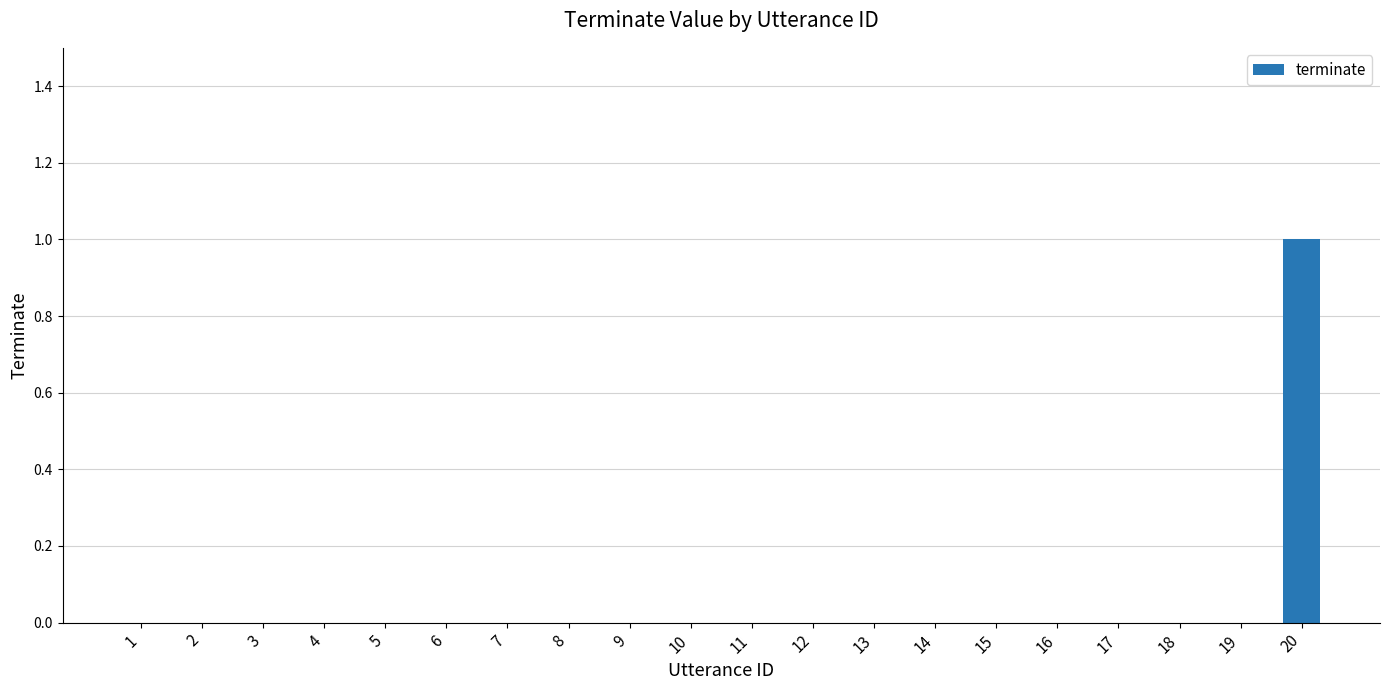

Reading left to right, extract all data points from this chart.

0	0	0	0	0	0	0	0	0	0	0	0	0	0	0	0	0	0	0	1